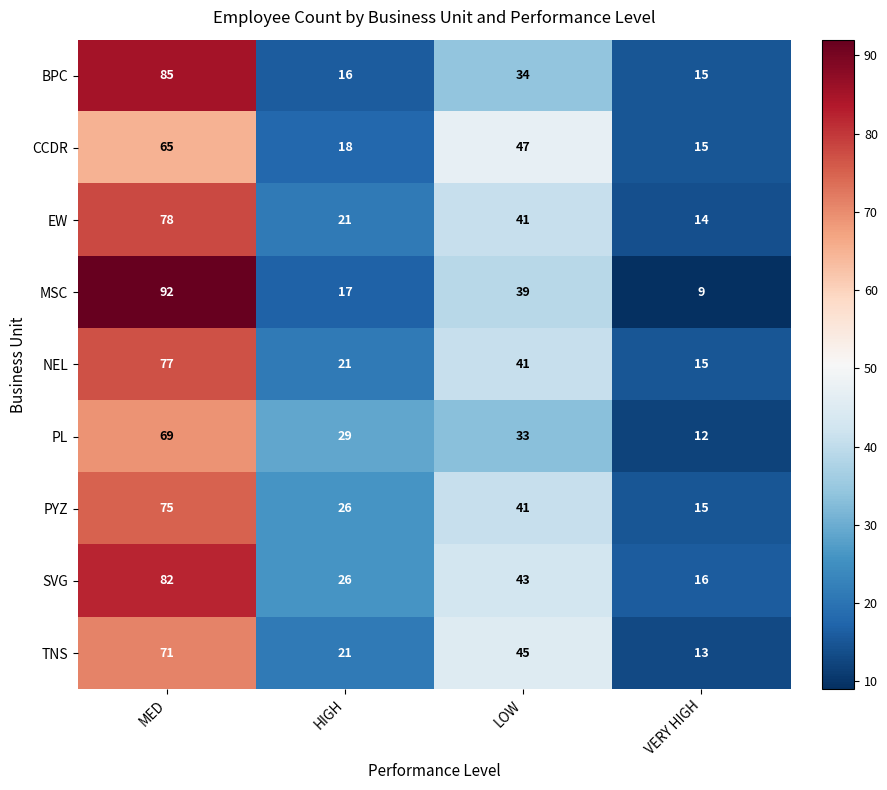

The NEL series shows 77 at MED. True or false?

True